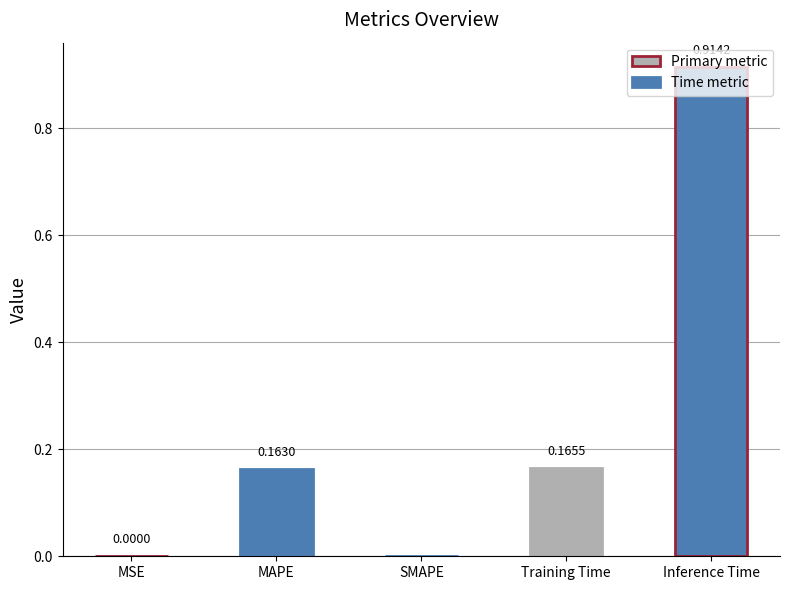

Between MSE and MAPE, which is larger?

MAPE